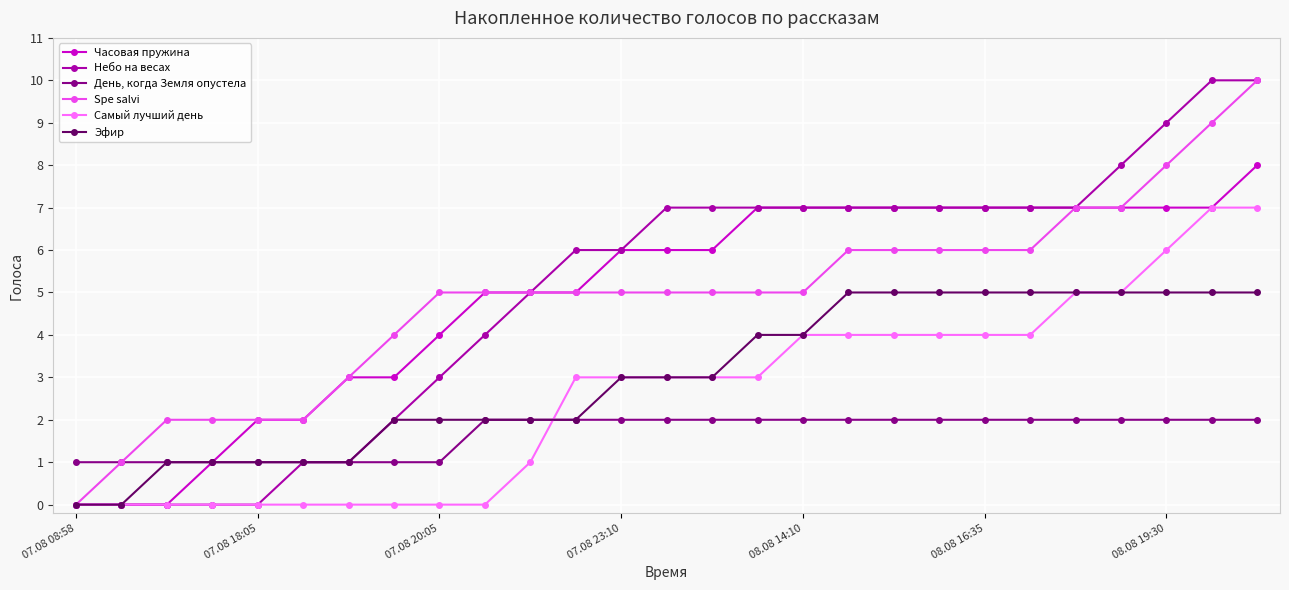

True or false: День, когда Земля опустела and Самый лучший день intersect in this chart.

True